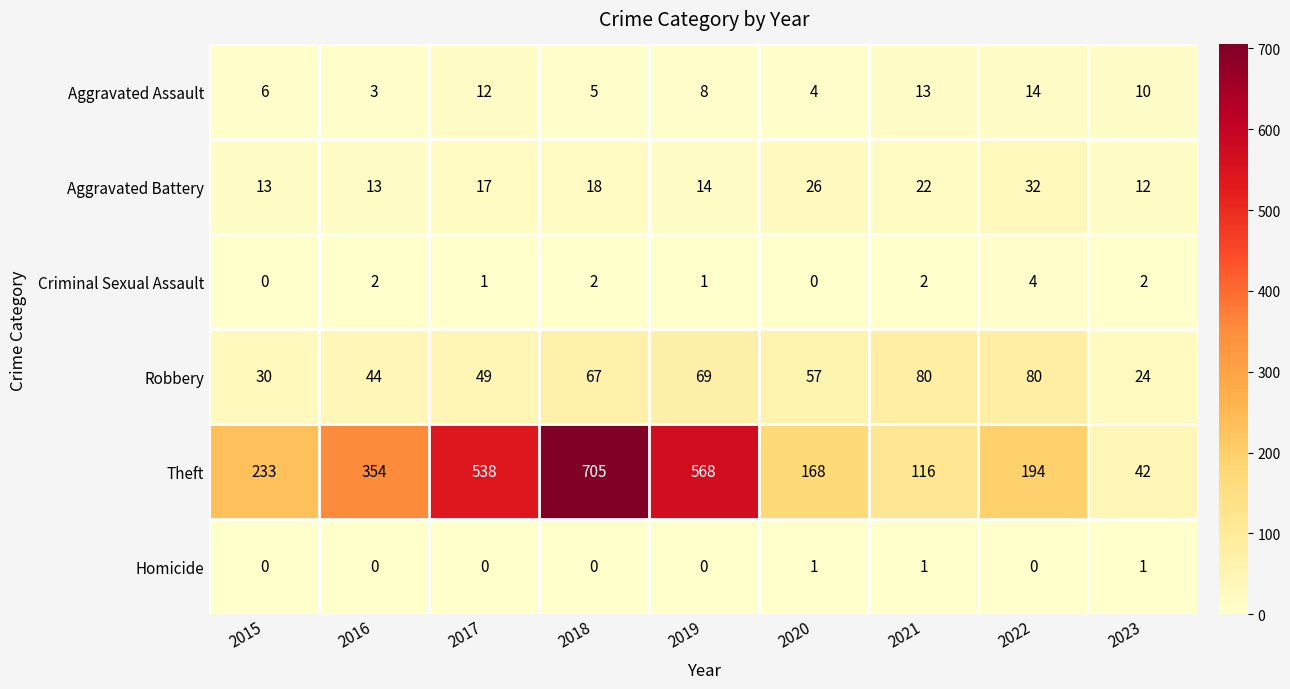

Rank the series at 2017 from lowest to highest value.

Homicide, Criminal Sexual Assault, Aggravated Assault, Aggravated Battery, Robbery, Theft